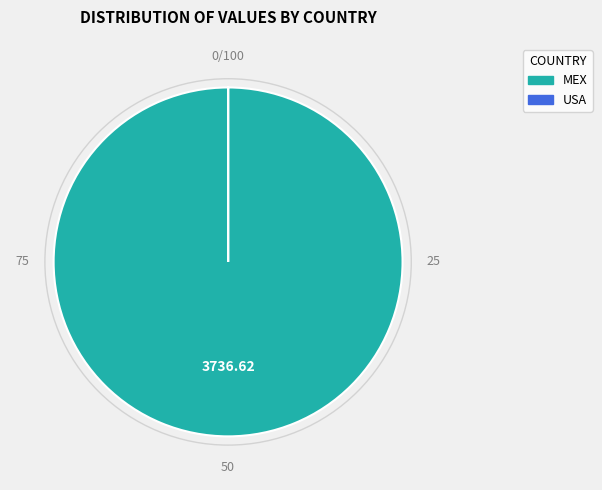

Is there any slice that represents more than half of the pie?

Yes